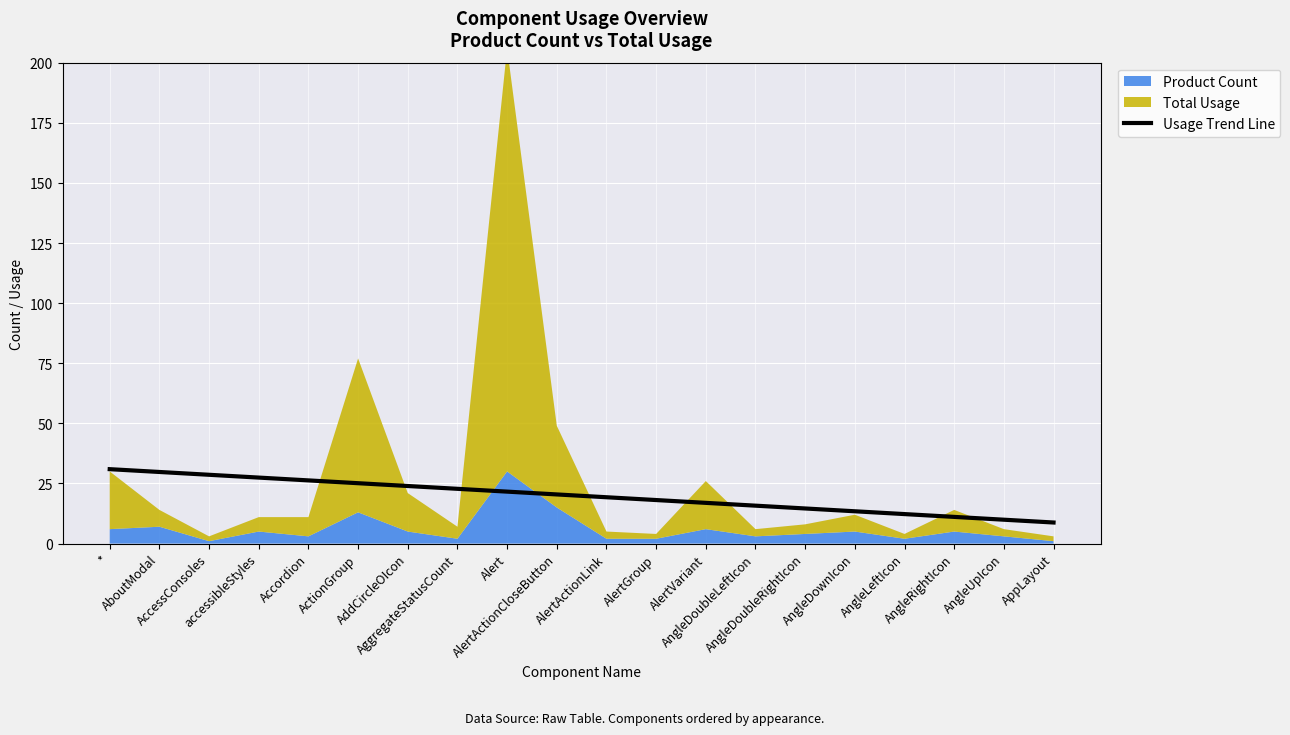

Where is the data nearest to the value 19?

AlertActionLink